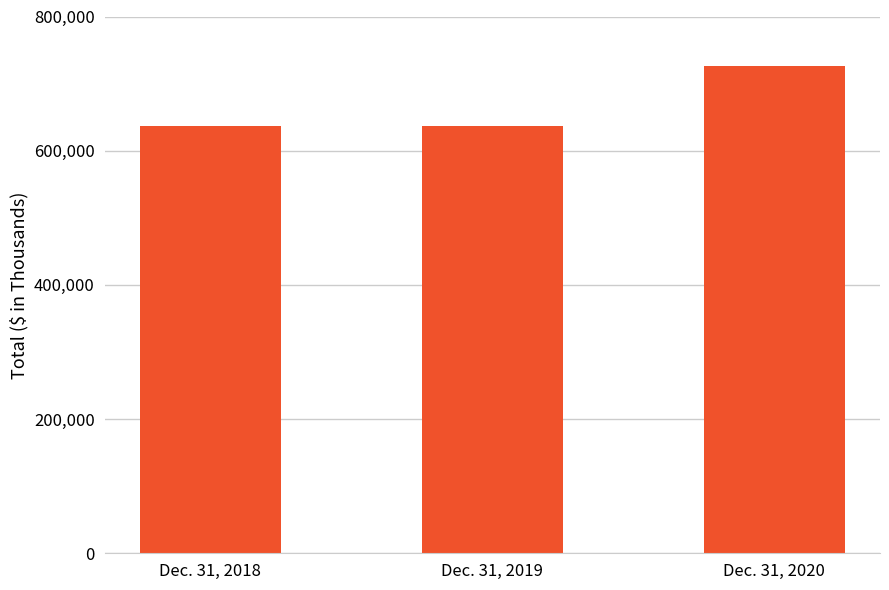

What is the value of the 1st bar from the left?

636607